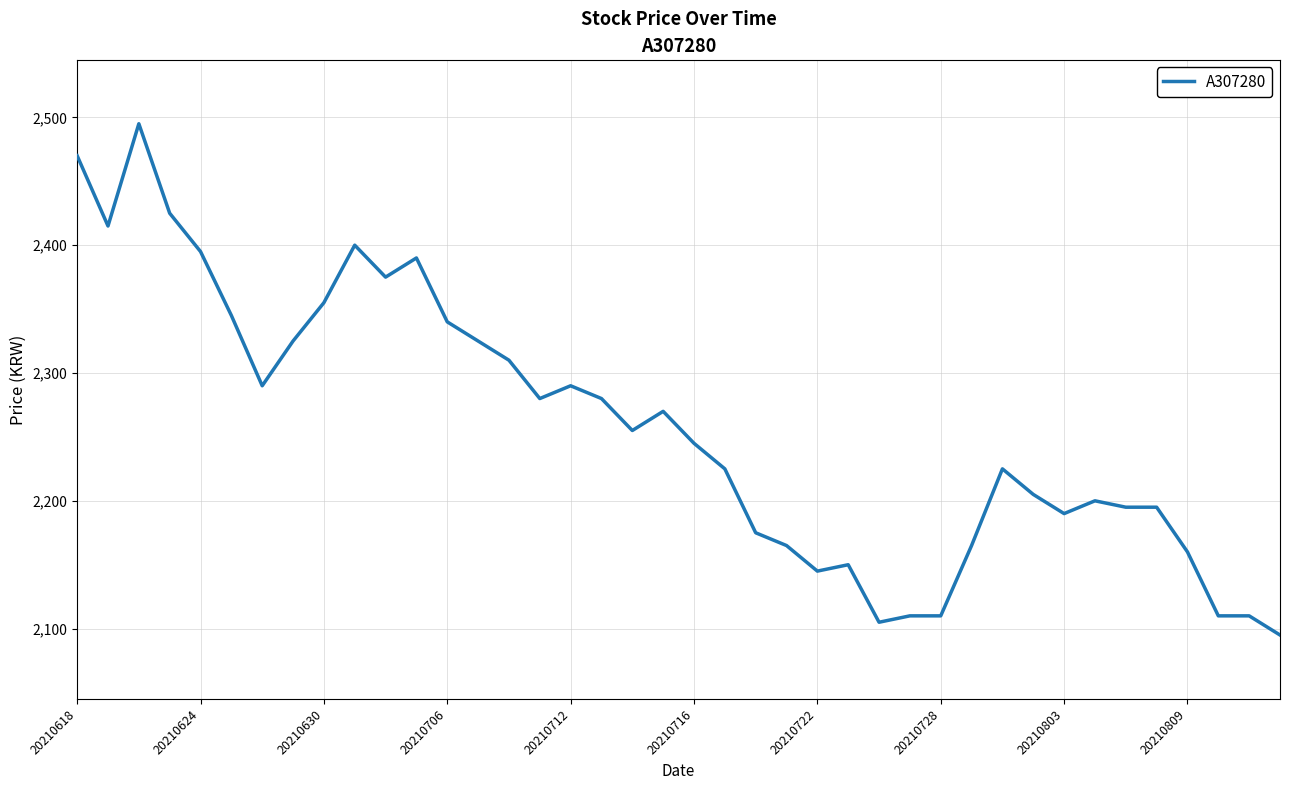

Reading left to right, what are all the values shown in this chart?

2470	2415	2495	2425	2395	2345	2290	2325	2355	2400	2375	2390	2340	2325	2310	2280	2290	2280	2255	2270	2245	2225	2175	2165	2145	2150	2105	2110	2110	2165	2225	2205	2190	2200	2195	2195	2160	2110	2110	2095